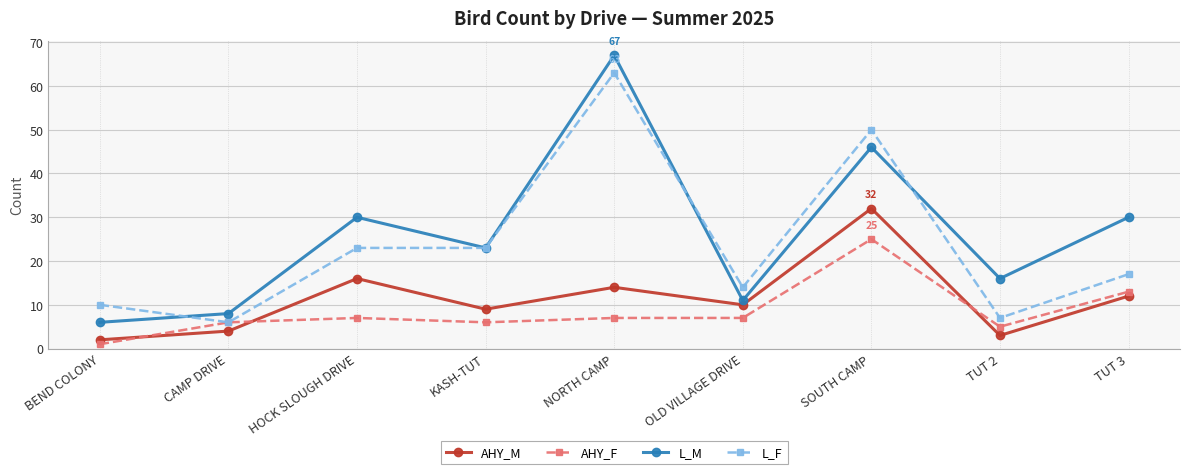

Reading left to right, extract all data points from this chart.

AHY_M: BEND COLONY=2	CAMP DRIVE=4	HOCK SLOUGH DRIVE=16	KASH-TUT=9	NORTH CAMP=14	OLD VILLAGE DRIVE=10	SOUTH CAMP=32	TUT 2=3	TUT 3=12
AHY_F: BEND COLONY=1	CAMP DRIVE=6	HOCK SLOUGH DRIVE=7	KASH-TUT=6	NORTH CAMP=7	OLD VILLAGE DRIVE=7	SOUTH CAMP=25	TUT 2=5	TUT 3=13
L_M: BEND COLONY=6	CAMP DRIVE=8	HOCK SLOUGH DRIVE=30	KASH-TUT=23	NORTH CAMP=67	OLD VILLAGE DRIVE=11	SOUTH CAMP=46	TUT 2=16	TUT 3=30
L_F: BEND COLONY=10	CAMP DRIVE=6	HOCK SLOUGH DRIVE=23	KASH-TUT=23	NORTH CAMP=63	OLD VILLAGE DRIVE=14	SOUTH CAMP=50	TUT 2=7	TUT 3=17